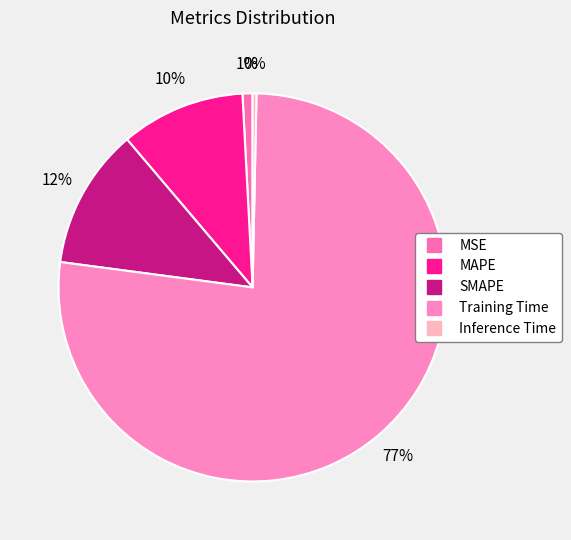

How many slices are in this pie chart?

5